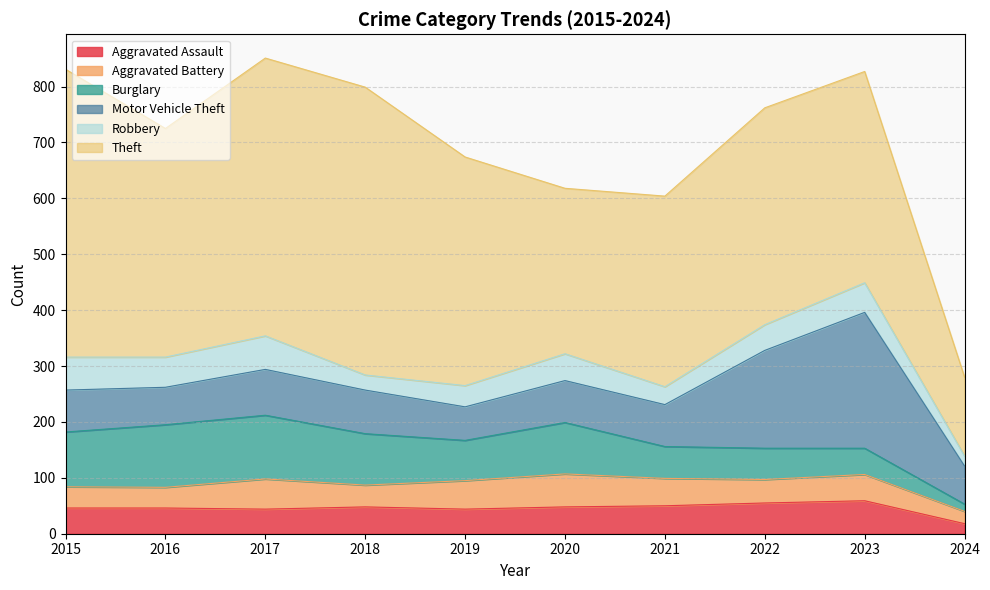

At which label does Aggravated Battery first exceed 47?

2017